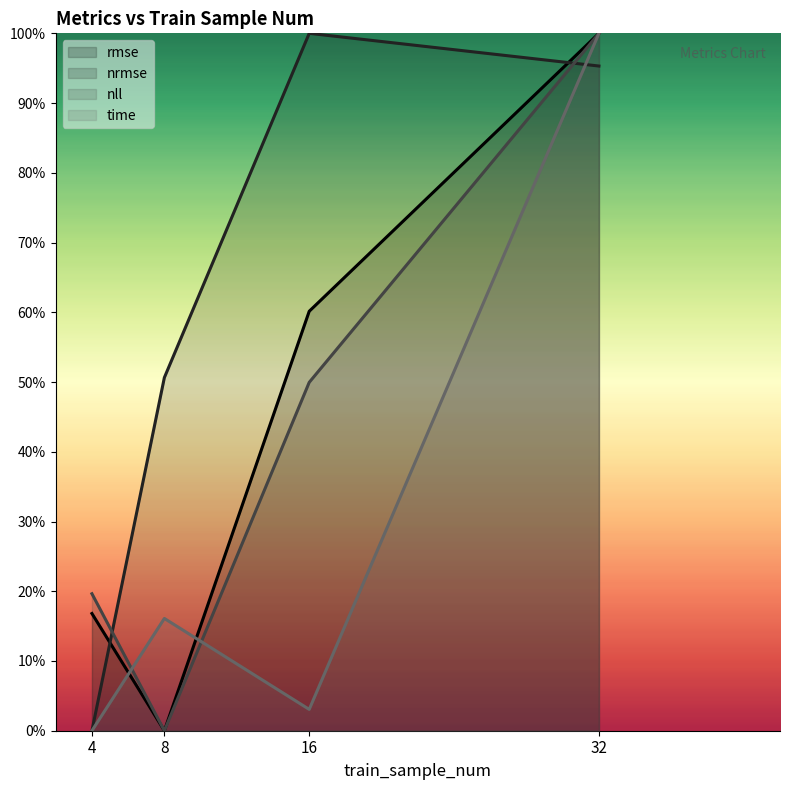

What is the difference between the maximum and minimum values in the nll series?

1.0